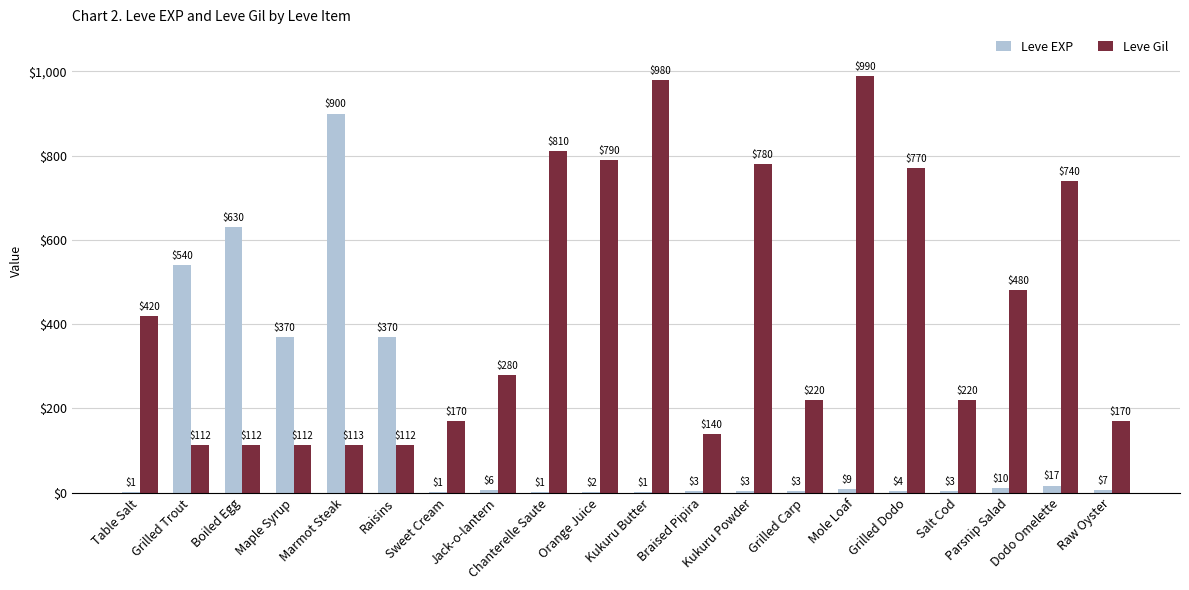

How many categories are shown in the chart?

20